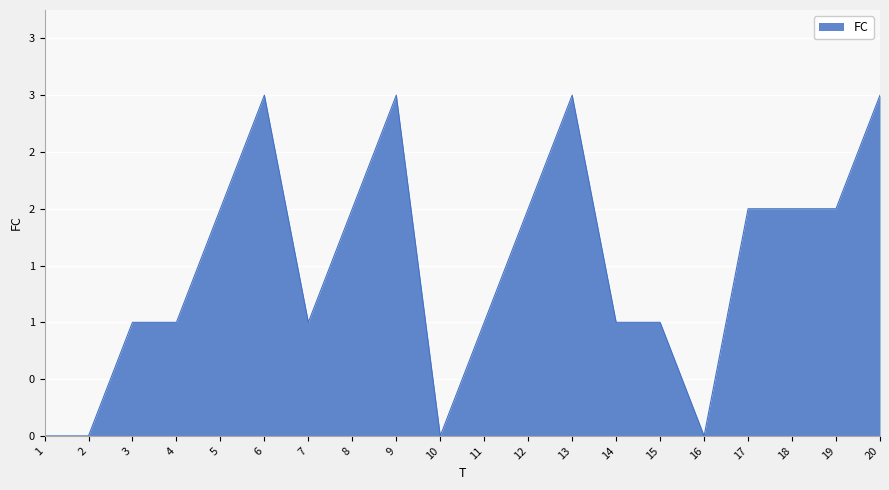

Which category has the highest value across all series?

6